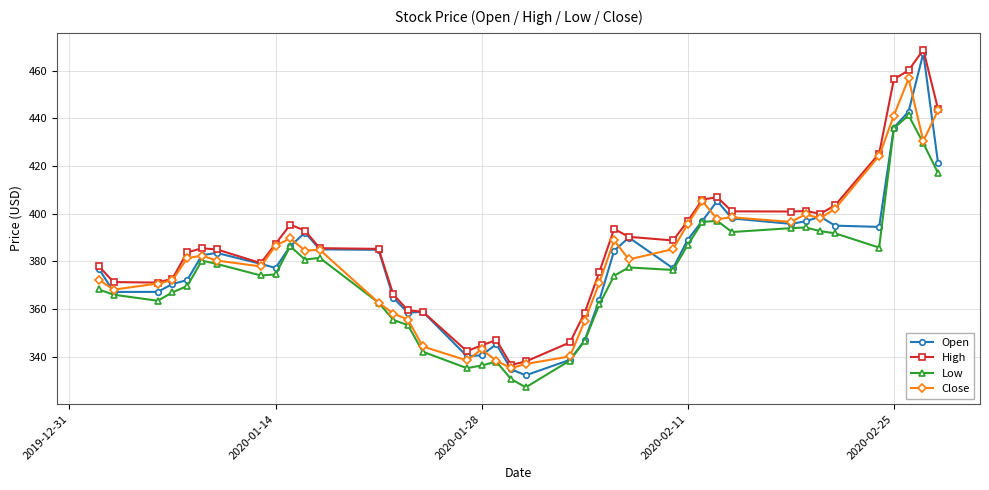

What is the value of the Open point at the 2nd from the left?

367.2